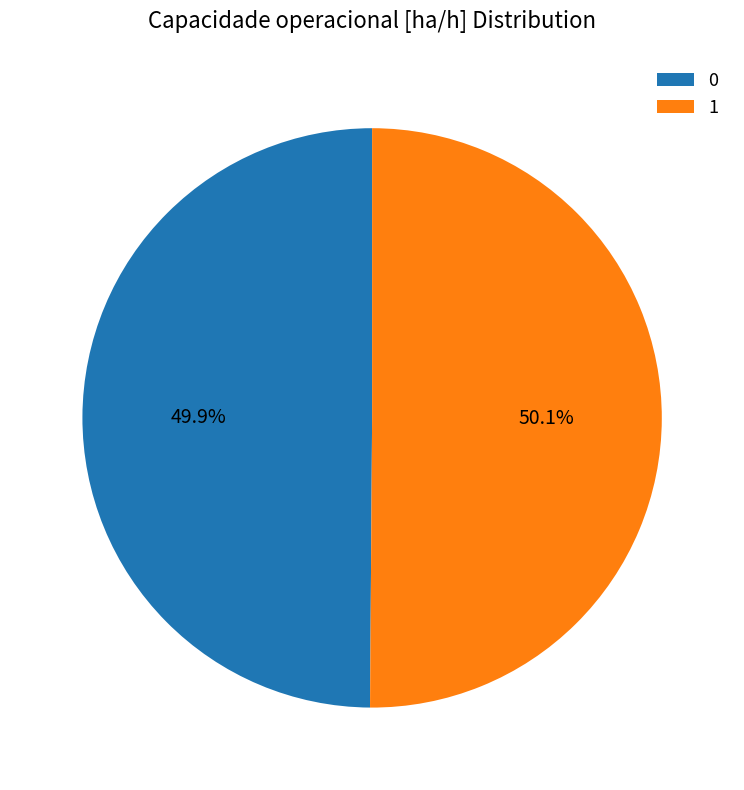

The 0 slice represents 50% of the pie. True or false?

True